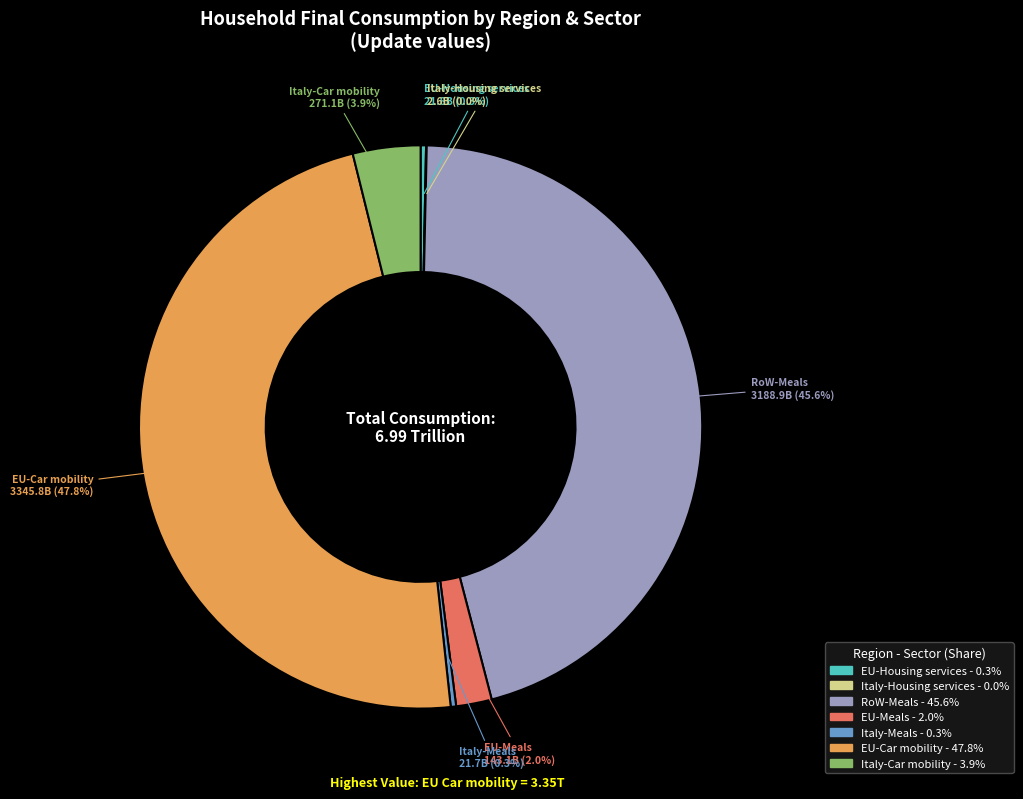

Is there any slice that represents more than half of the pie?

No